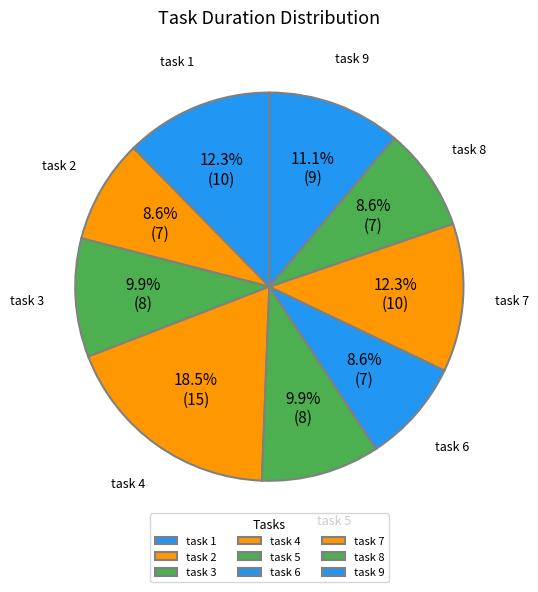

What percentage do task 2 and task 5 together represent?

18.5%